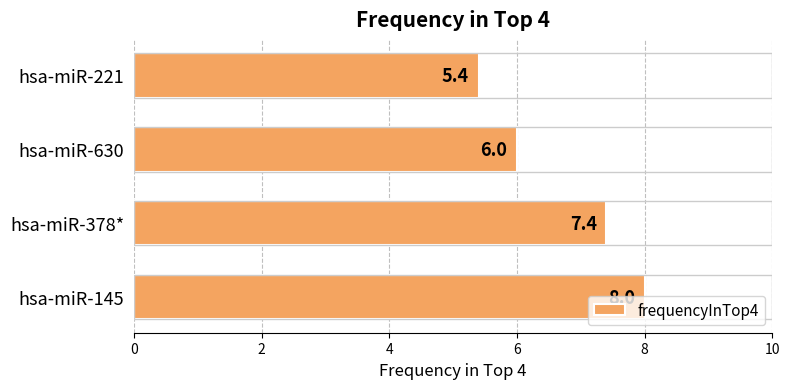

Approximately how many times larger is the value at hsa-miR-221 compared to hsa-miR-378*?

0.7